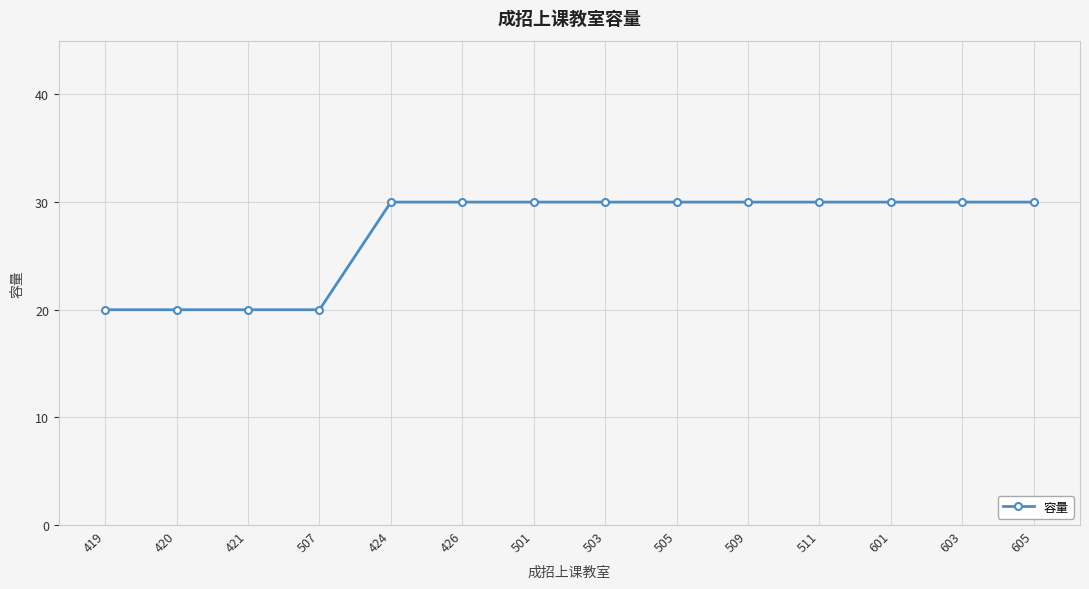

What is the value of the 12th point from the left?

30